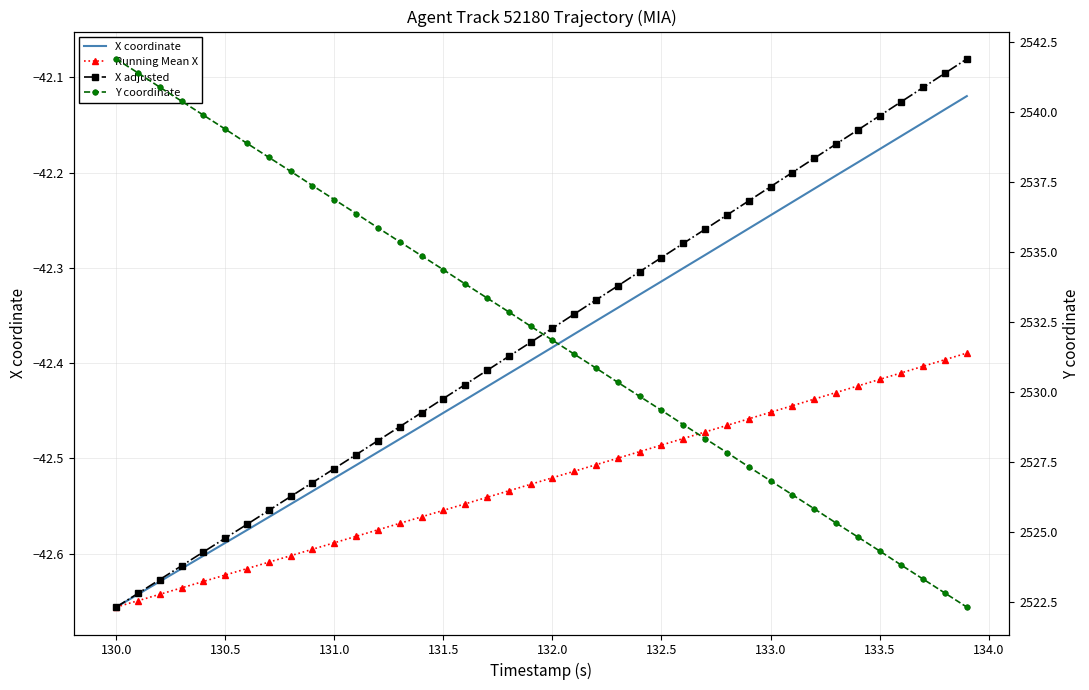

True or false: Running Mean X and Y coordinate cross at least once.

False